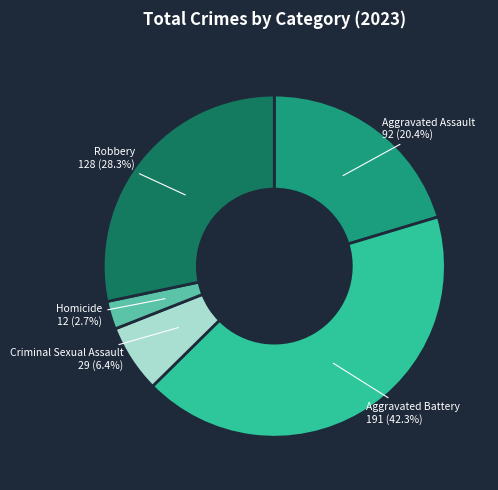

Is there a majority slice in this chart?

No